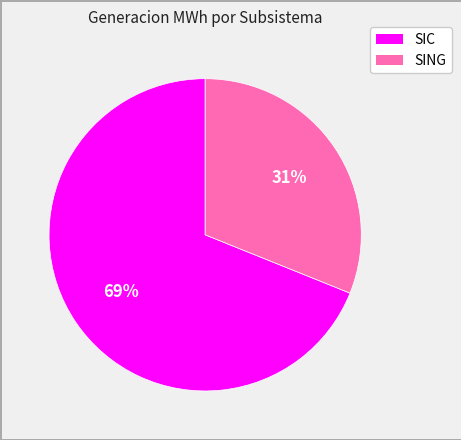

Which has a higher value, SIC or SING?

SIC